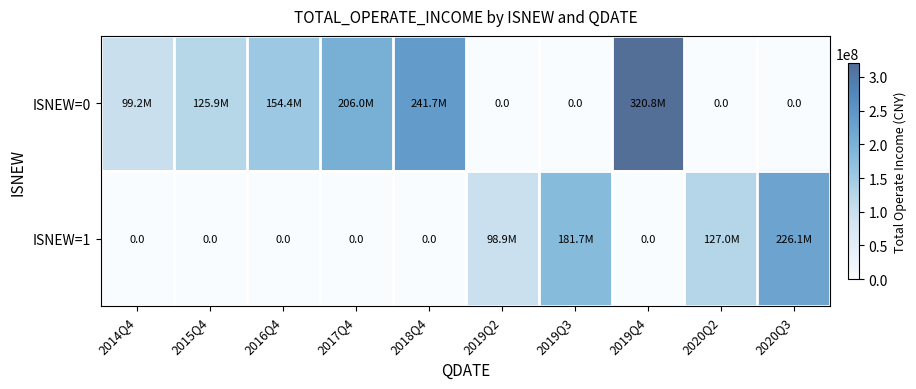

Which has a higher value, 2018Q4 or 2016Q4?

2018Q4